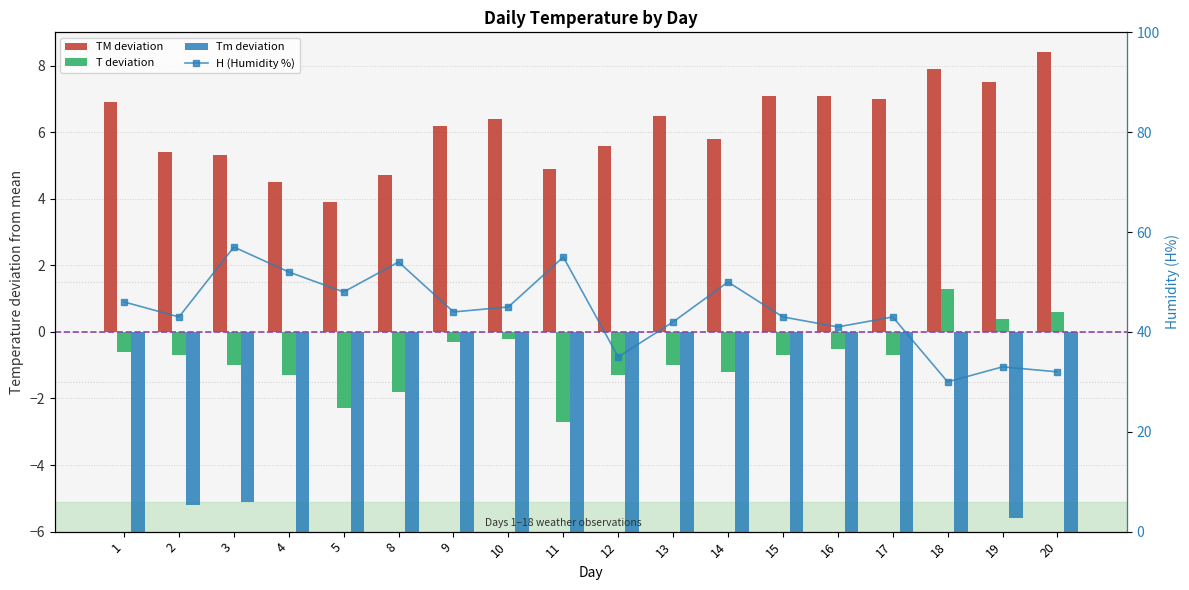

At how many categories does at least one series exceed 52?

3